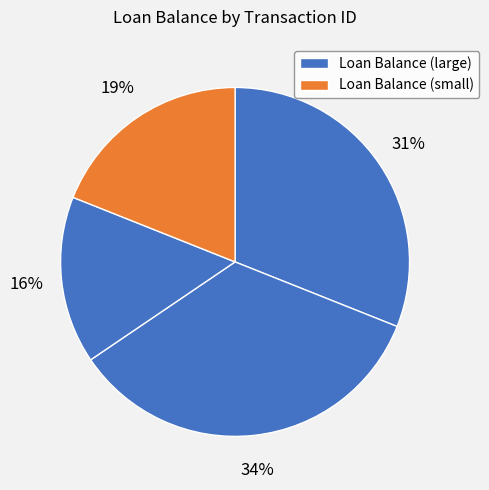

How many segments does this pie chart have?

4